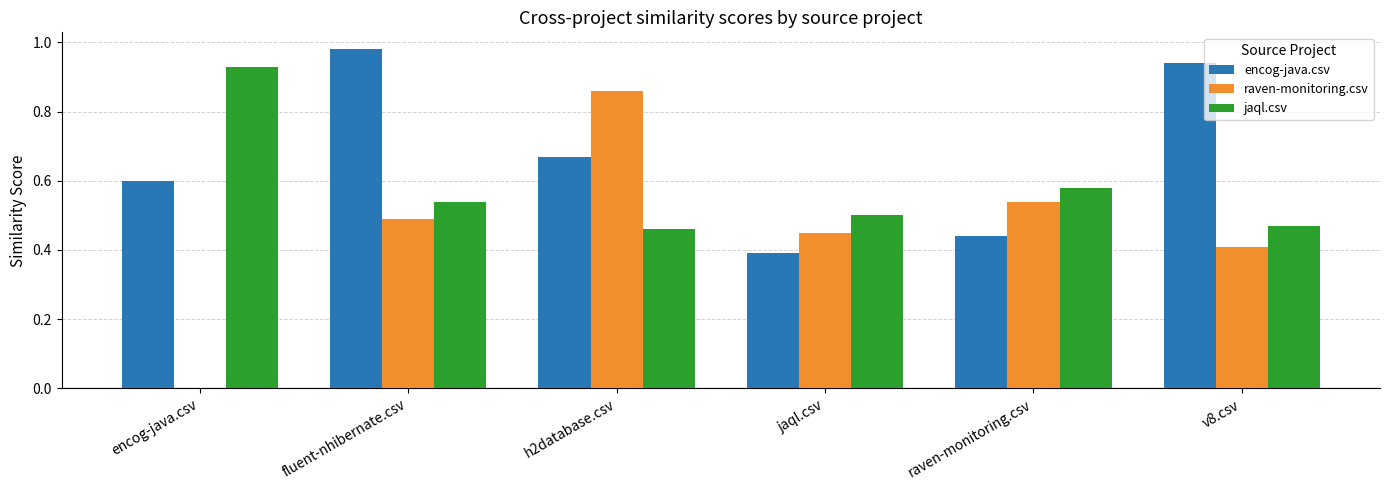

What is the total value across all series at v8.csv?

1.8